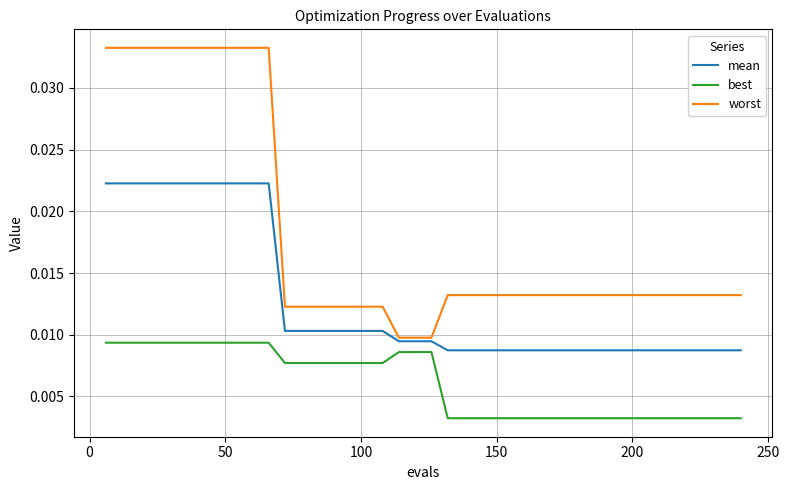

Which series has the largest range (max minus min)?

worst